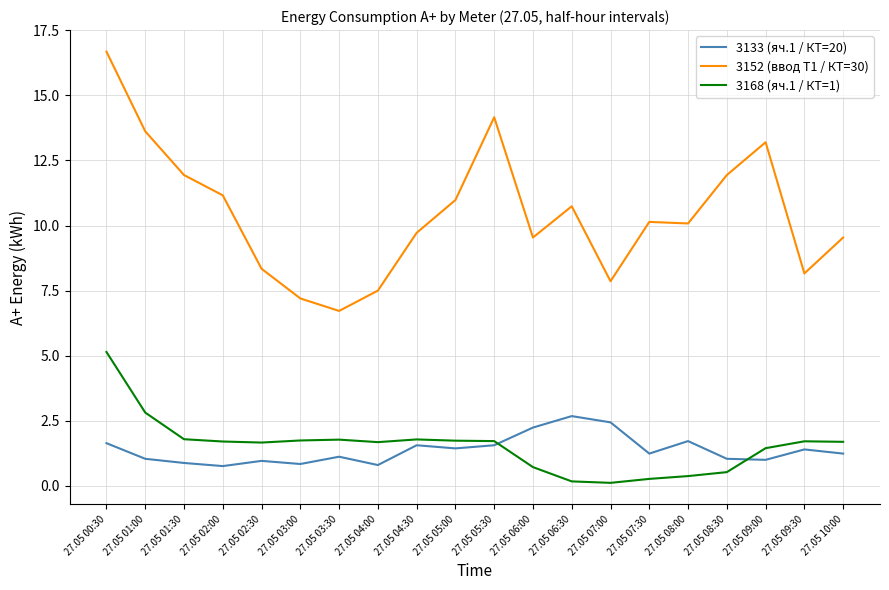

Which series has the widest spread of values?

3152 (ввод Т1 / КТ=30)